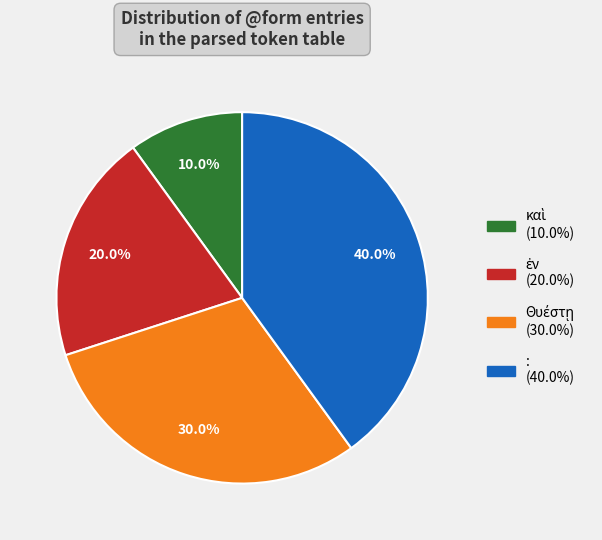

Which slice is the largest?

: